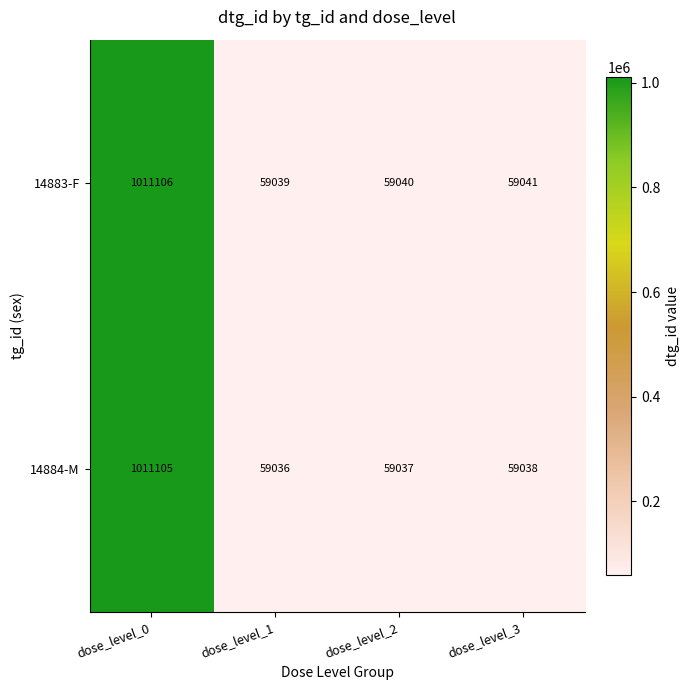

Is it true that 14883-F equals 17640 at dose_level_3?

False